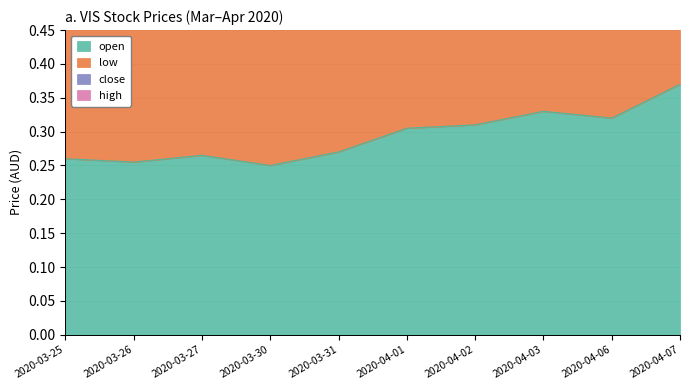

Which series has the largest range (max minus min)?

high